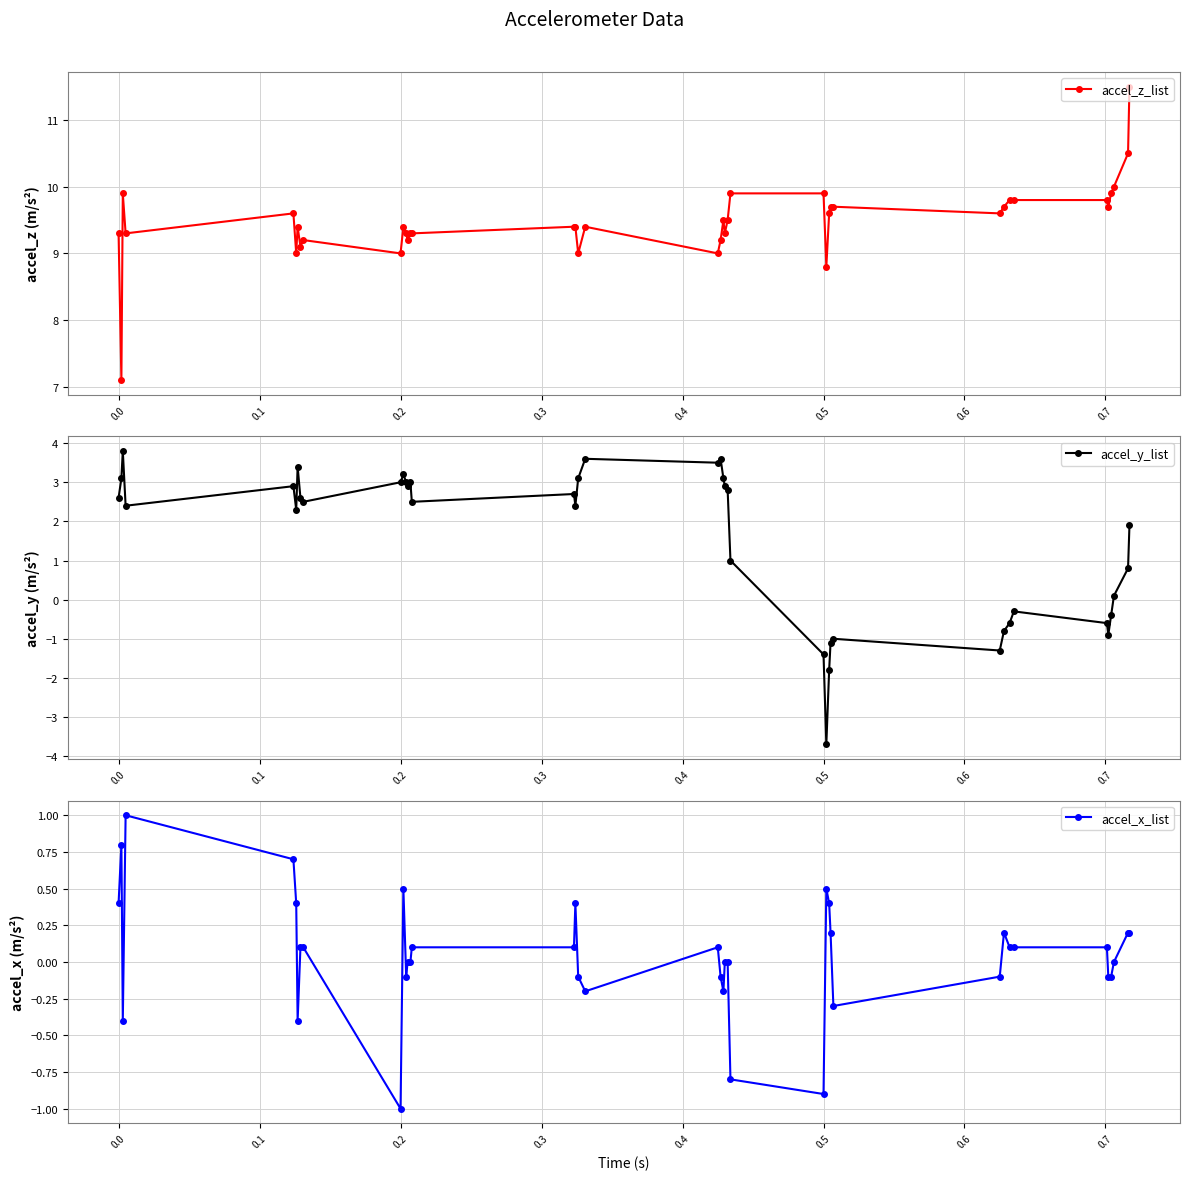

True or false: accel_z_list and accel_x_list cross at least once.

False